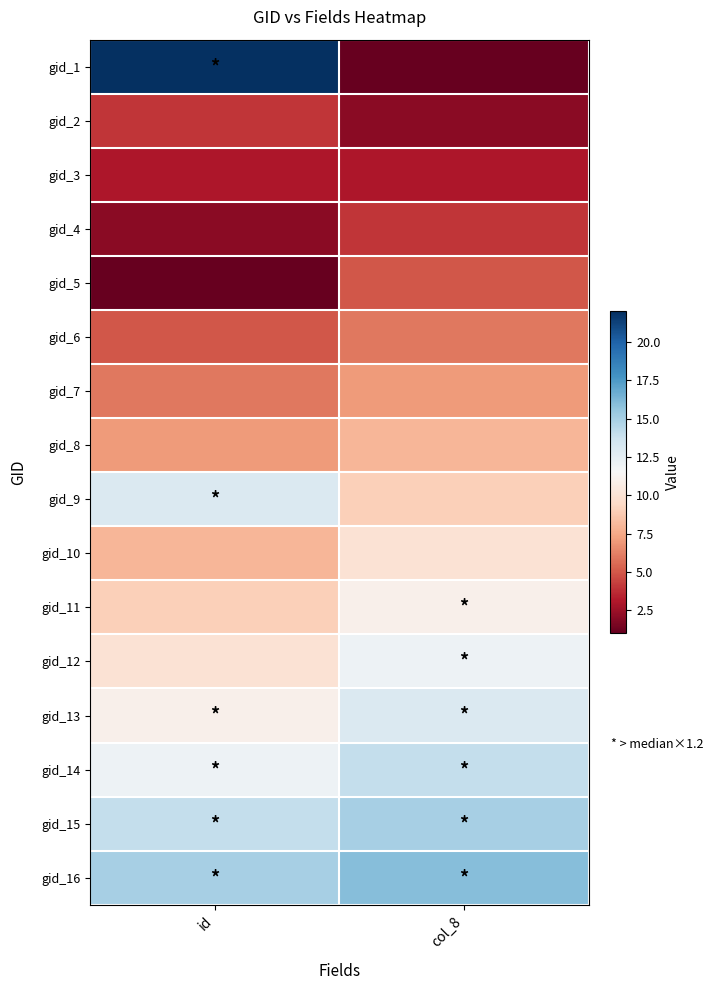

What is the spread (max minus min) of values at id?

21